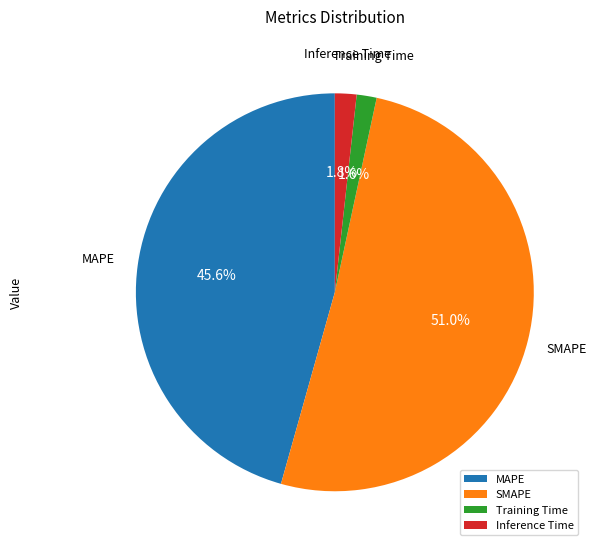

What percentage is the SMAPE slice, to the nearest percent?

51%